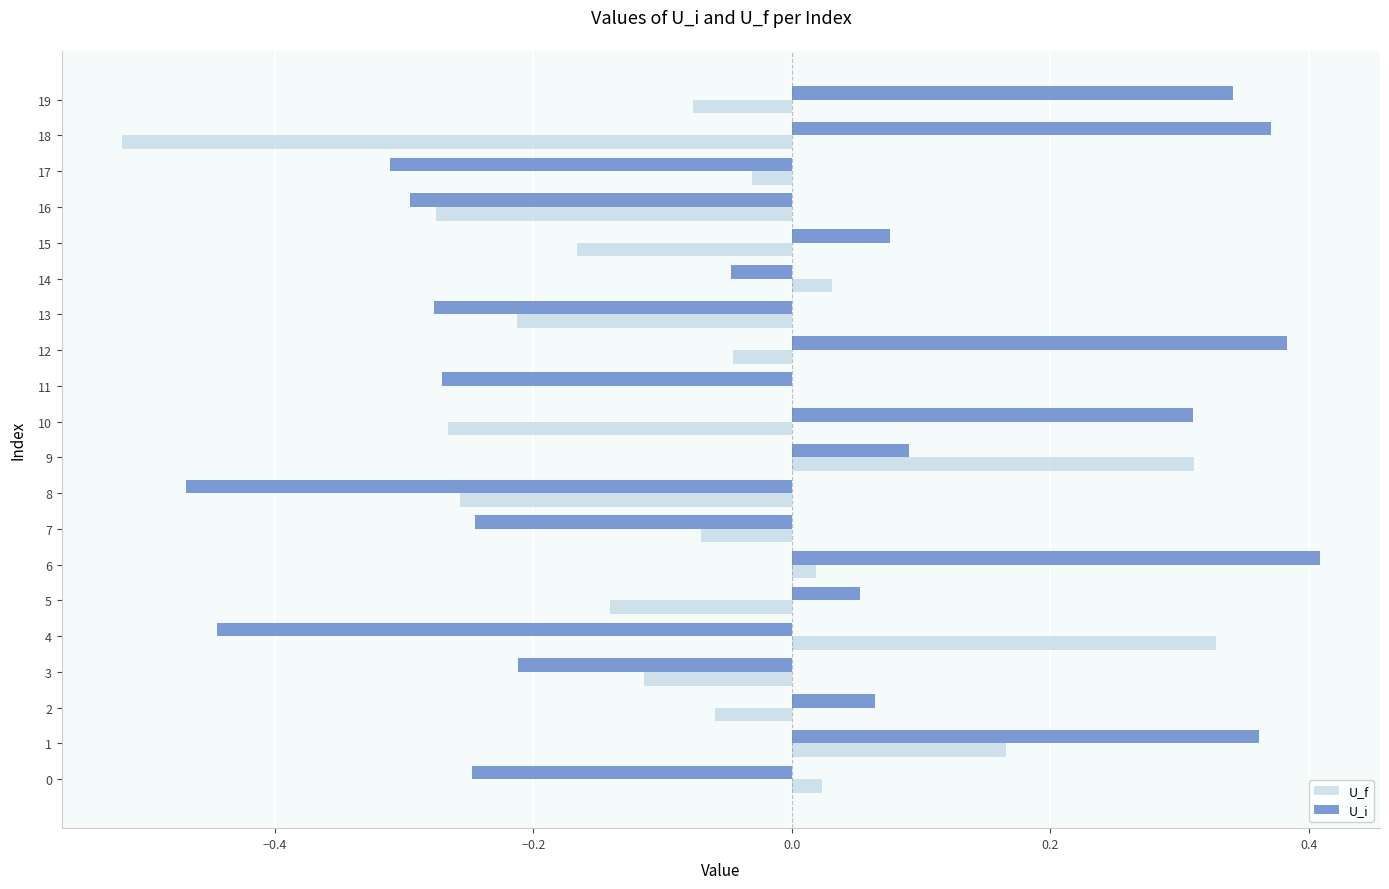

Is the value of U_i at 10 greater than the value of U_f at 7?

Yes